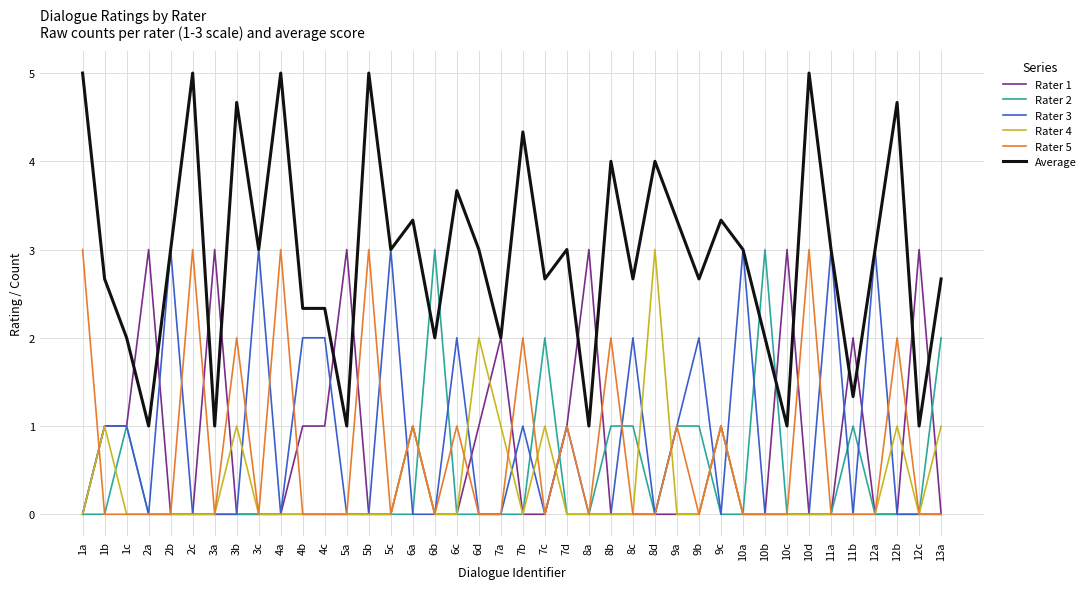

Which series has the widest spread of values?

Average